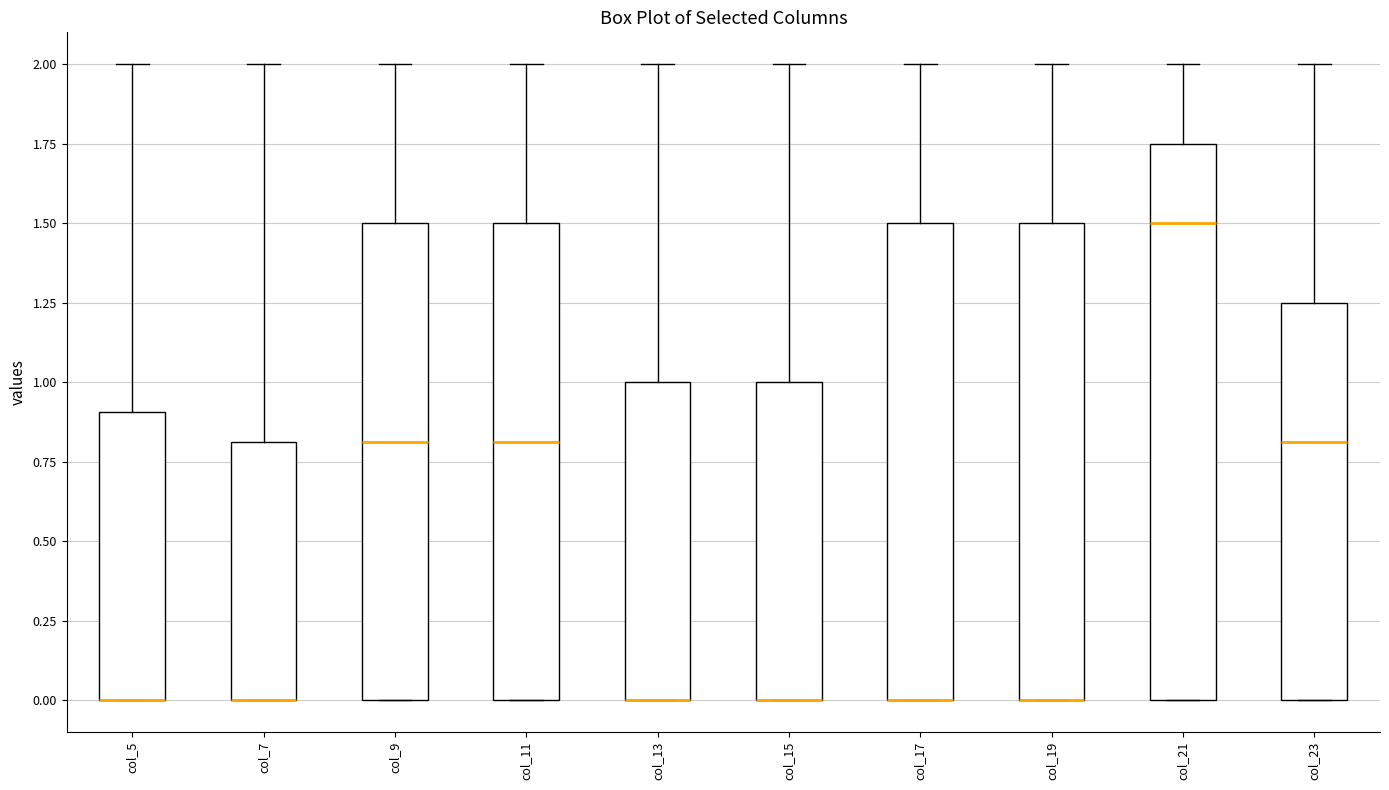

Reading left to right, read every box against the y-axis: the position of its median line, the range the box covers, and the ends of its whiskers. The values are not printed on the chart, so give them approximately, as read against the axis.

col_5: median 0.00 (drawn on the box's lower edge), box 0.00 to 0.90, whiskers 0.00 to 2.00
col_7: median 0.00 (drawn on the box's lower edge), box 0.00 to 0.80, whiskers 0.00 to 2.00
col_9: median 0.80, box 0.00 to 1.50, whiskers 0.00 to 2.00
col_11: median 0.80, box 0.00 to 1.50, whiskers 0.00 to 2.00
col_13: median 0.00 (drawn on the box's lower edge), box 0.00 to 1.00, whiskers 0.00 to 2.00
col_15: median 0.00 (drawn on the box's lower edge), box 0.00 to 1.00, whiskers 0.00 to 2.00
col_17: median 0.00 (drawn on the box's lower edge), box 0.00 to 1.50, whiskers 0.00 to 2.00
col_19: median 0.00 (drawn on the box's lower edge), box 0.00 to 1.50, whiskers 0.00 to 2.00
col_21: median 1.50, box 0.00 to 1.75, whiskers 0.00 to 2.00
col_23: median 0.80, box 0.00 to 1.25, whiskers 0.00 to 2.00